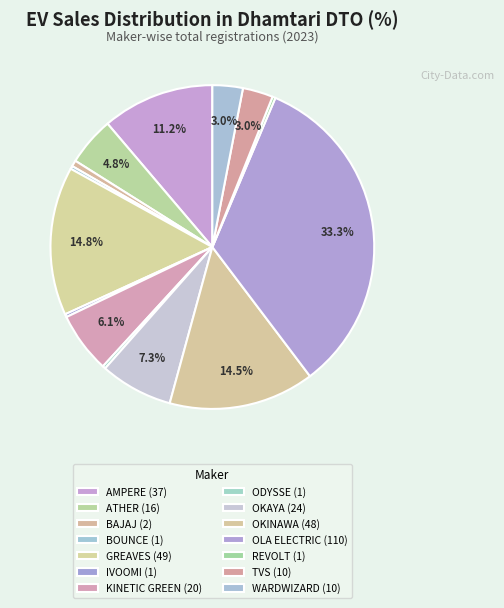

How many segments does this pie chart have?

14